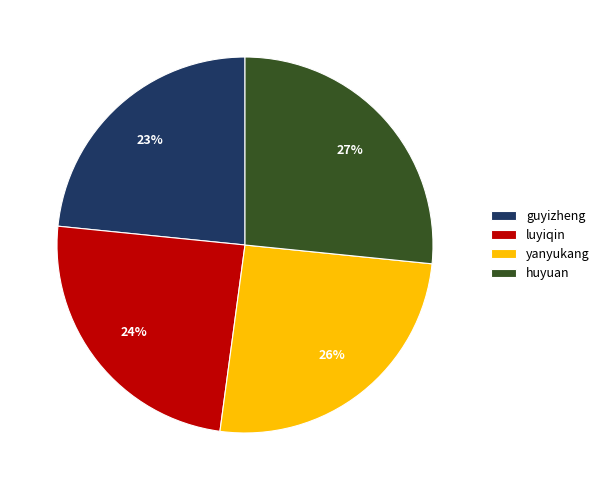

Which category has the smallest portion of the pie?

guyizheng